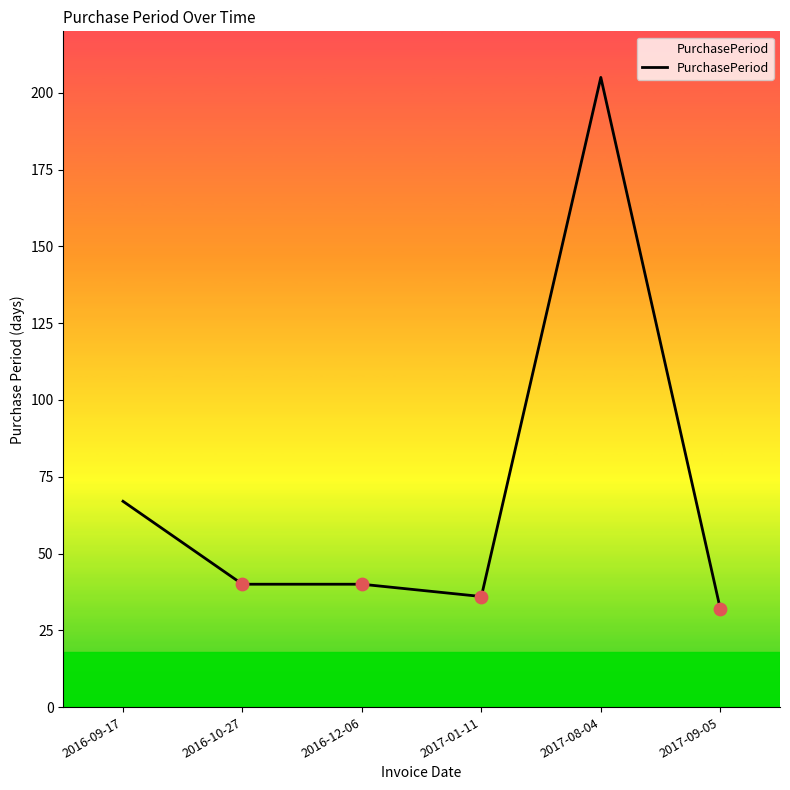

Between 2016-12-06 and 2016-09-17, which is larger?

2016-09-17